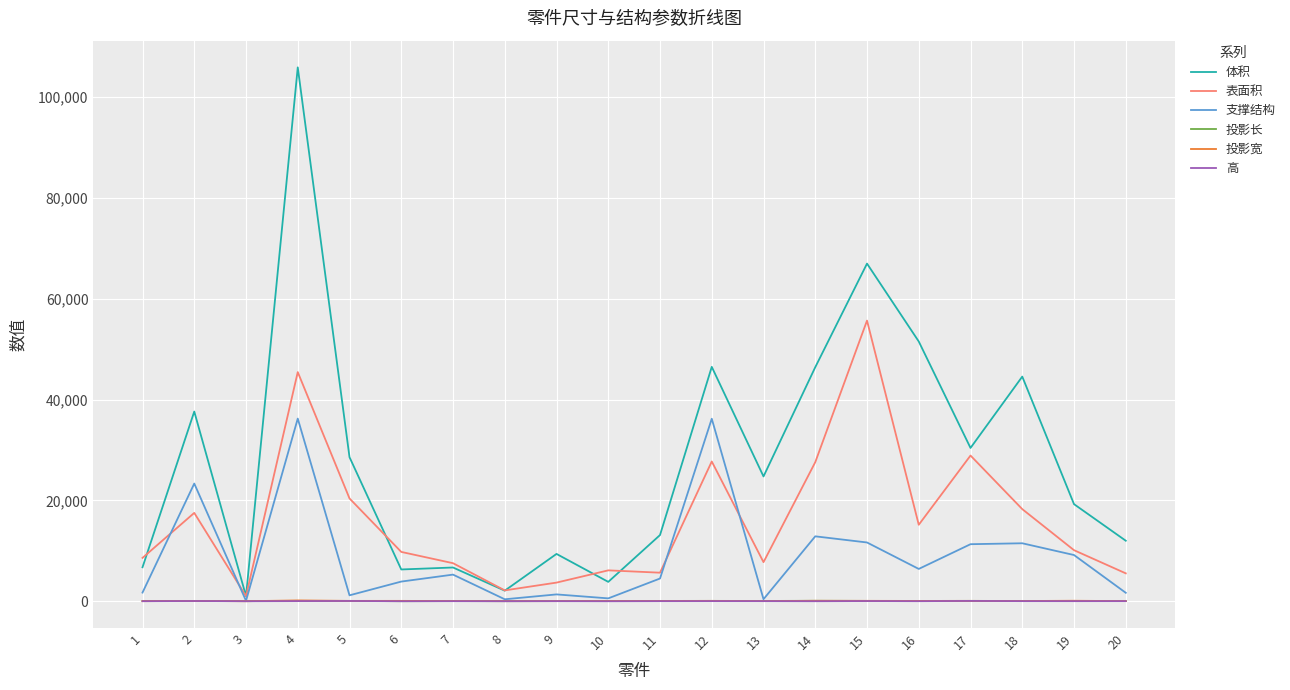

True or false: 体积 and 投影长 intersect in this chart.

False